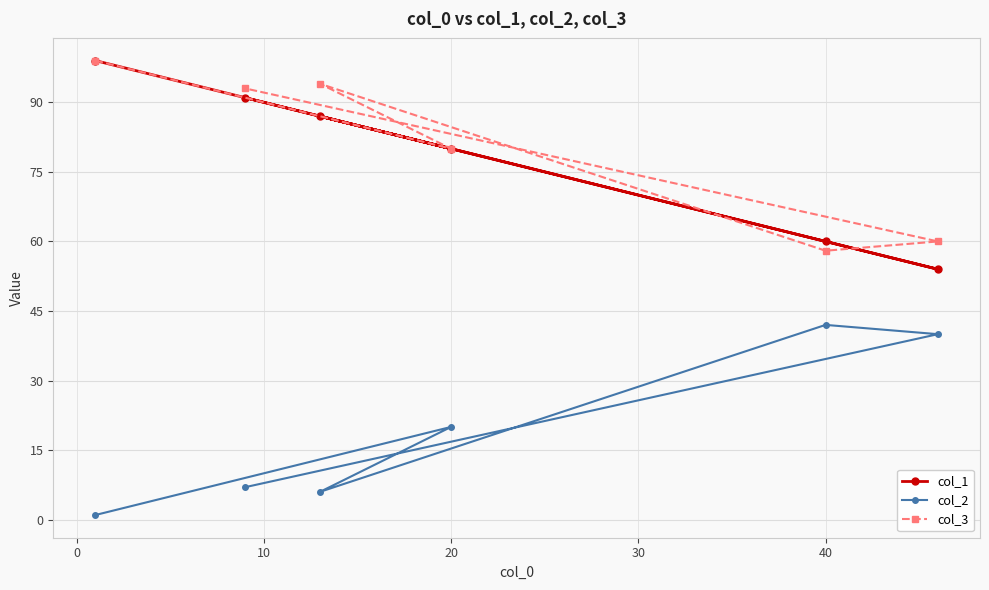

Is this an area chart (filled region under the line)?

No